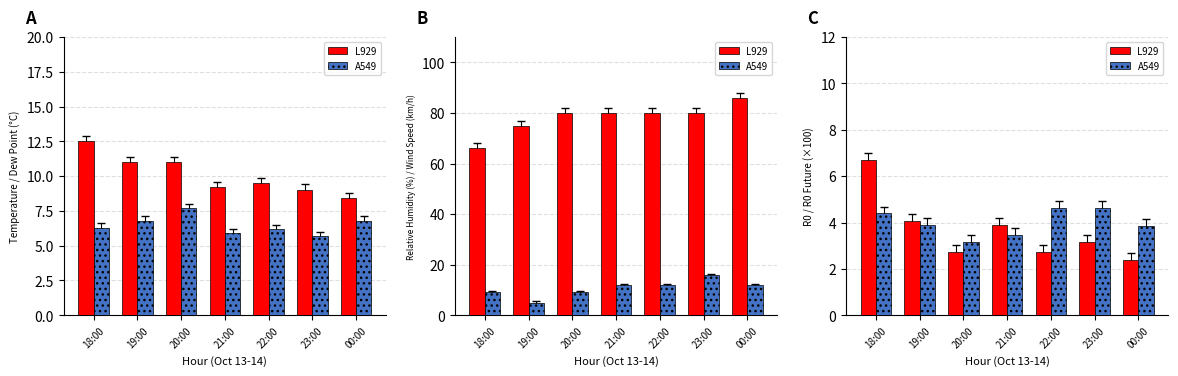

How many bars are there in each group?

2